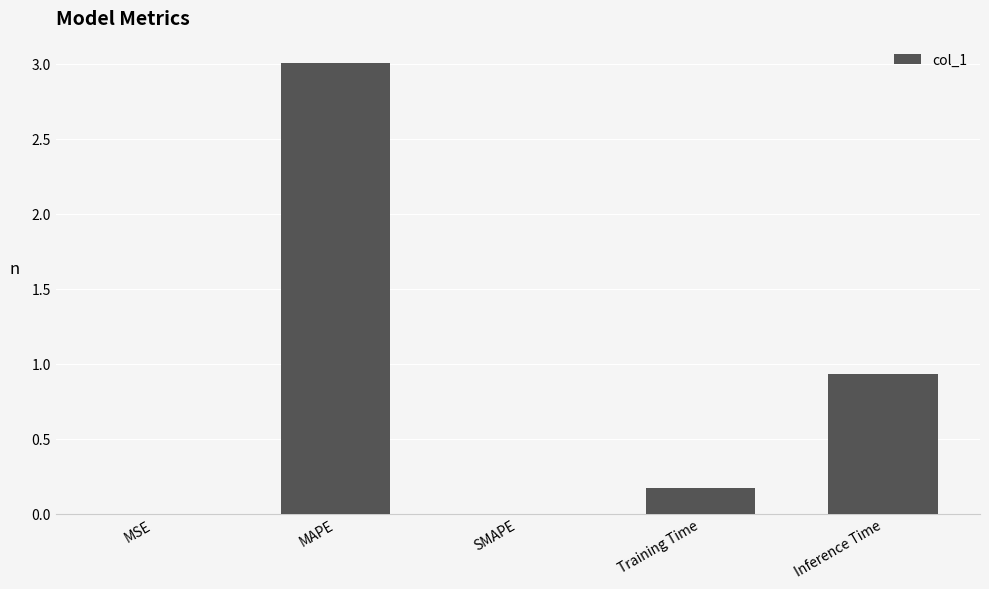

What is the maximum value shown in the chart?

3.0